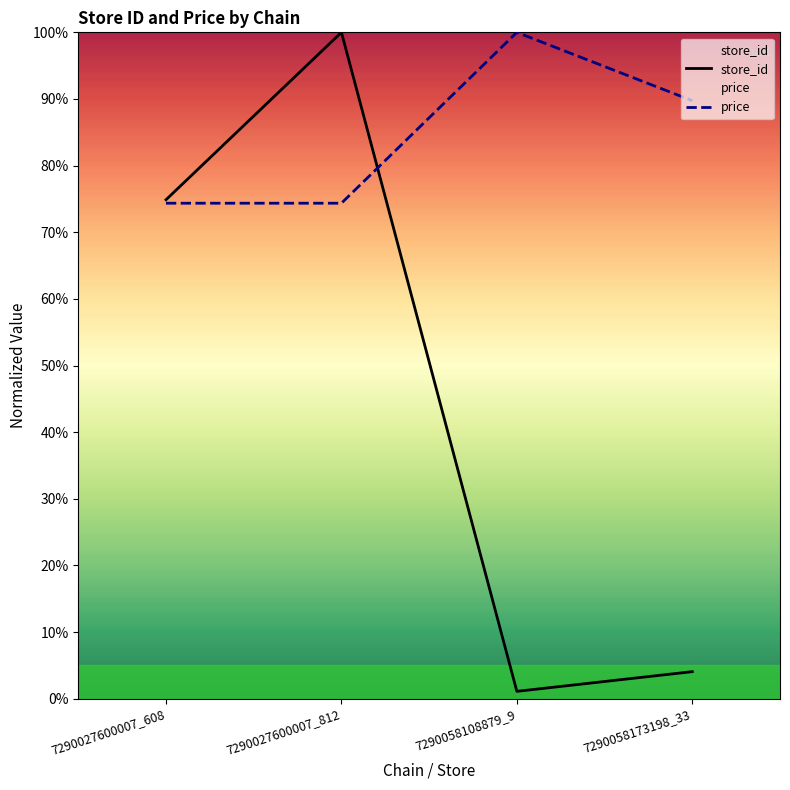

Is this an area chart (filled region under the line)?

No